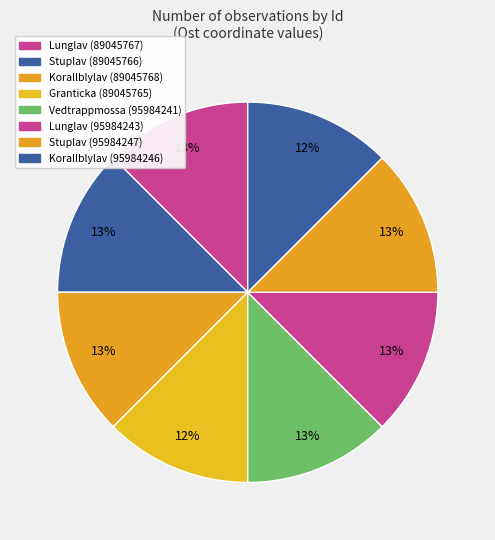

How many slices are in this pie chart?

8